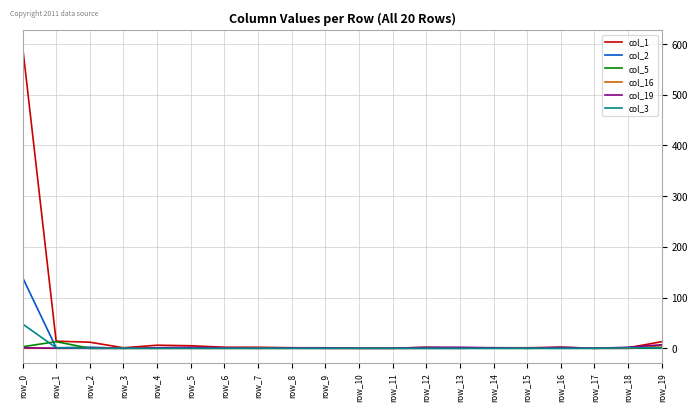

At how many categories does at least one series exceed 177?

1